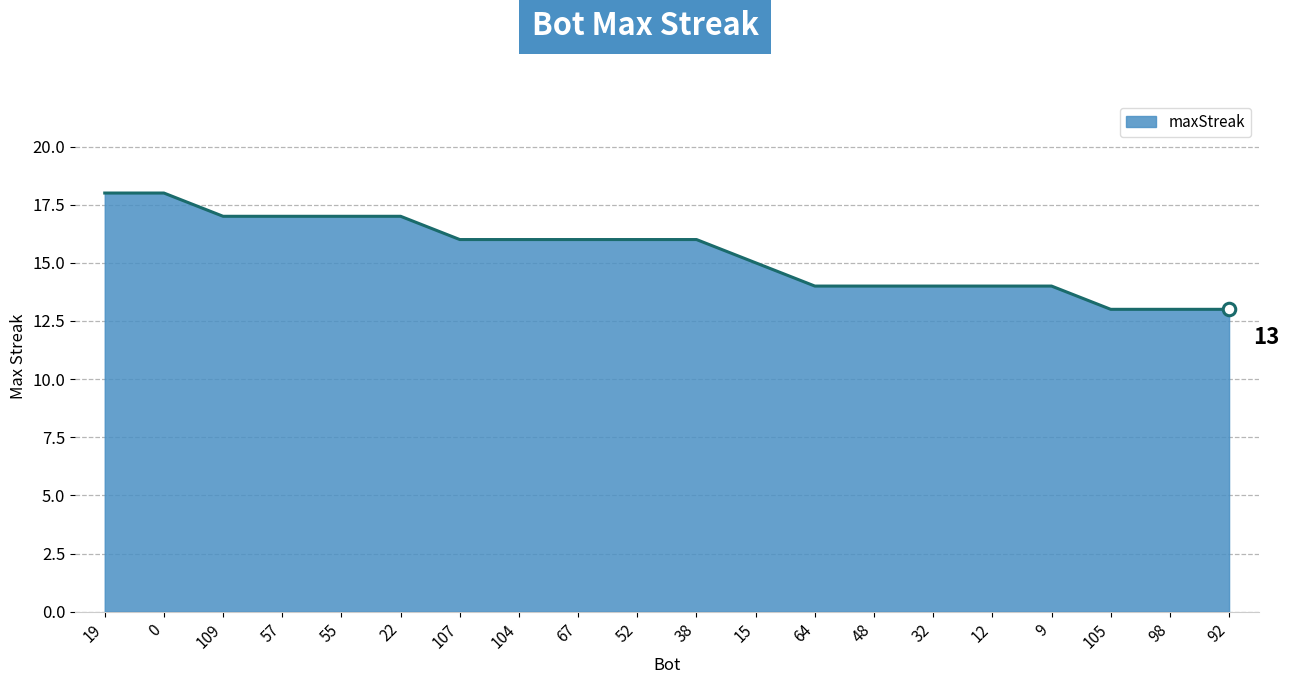

How many lines are shown in the chart?

1